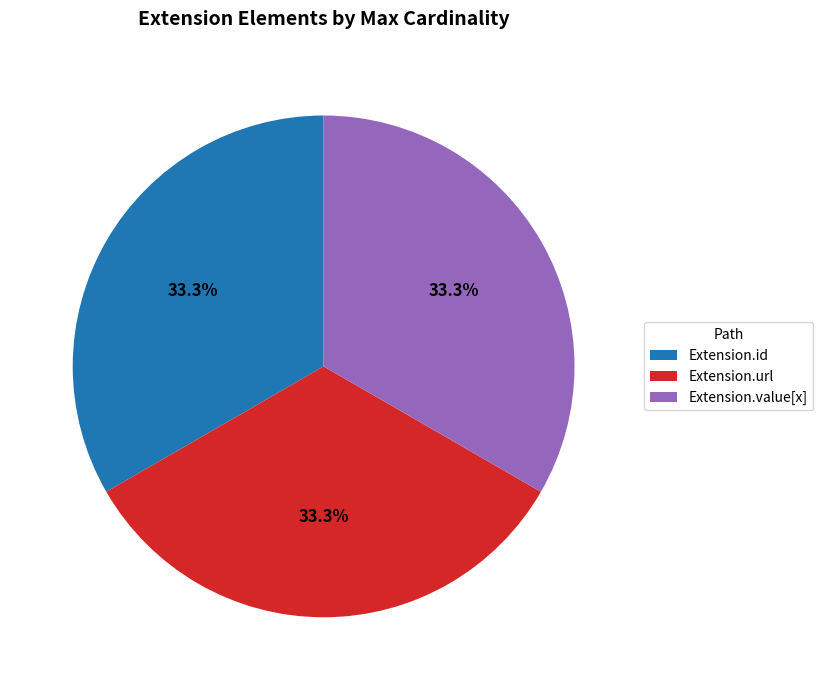

Is Extension.url the majority of the pie?

No